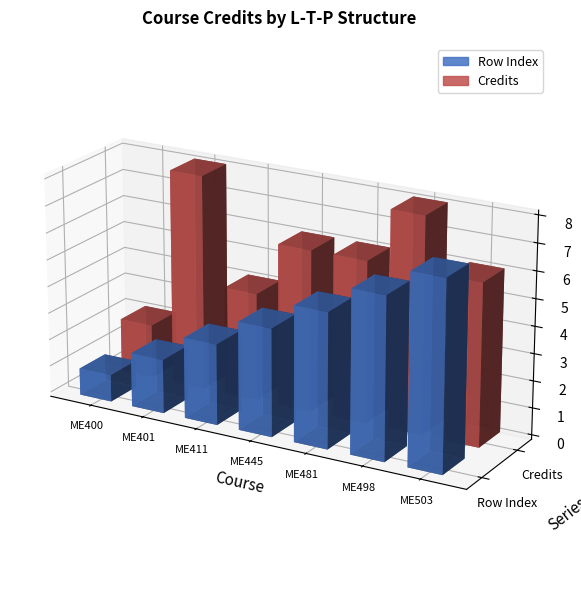

How many data points in Credits are above 6?

2